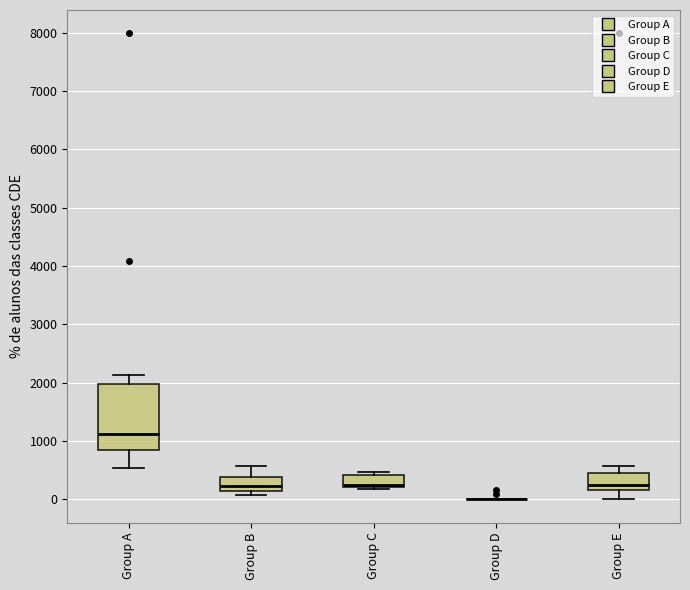

Reading left to right, read every box against the y-axis: the position of its median line, the range the box covers, and the ends of its whiskers. The values are not printed on the chart, so give them approximately, as read against the axis.

Group A: median 1100, box 900 to 2000, whiskers 500 to 2100
Group B: median 200, box 100 to 400, whiskers 100 (just below the box's lower edge) to 600
Group C: median 200 (just above the box's lower edge), box 200 to 400, whiskers 200 (just below the box's lower edge) to 500
Group D: box collapsed to a line at 0, whiskers 0 to 0
Group E: median 300, box 200 to 500, whiskers 0 to 600